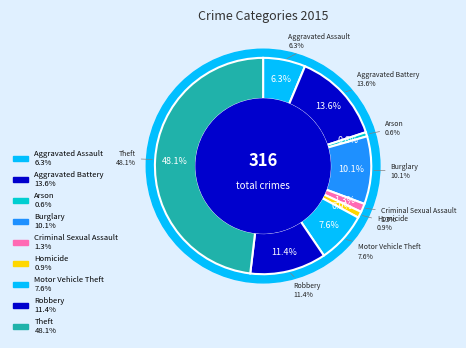

What is the largest slice in the pie chart?

Theft